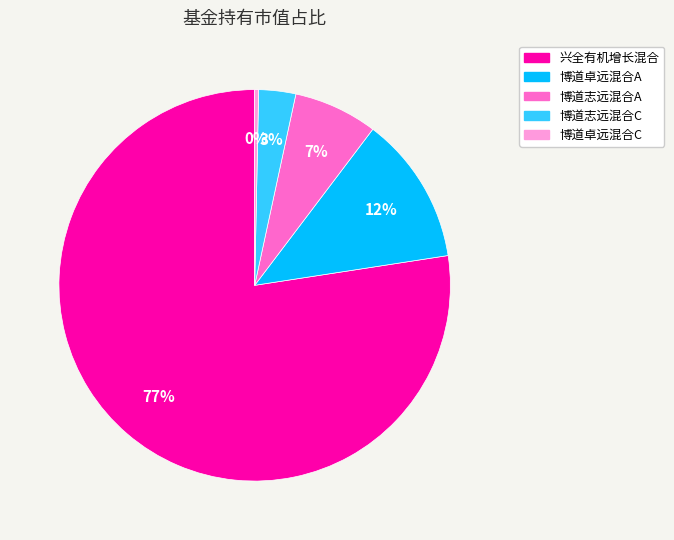

Is it true that 兴全有机增长混合 is 65% of the pie?

False